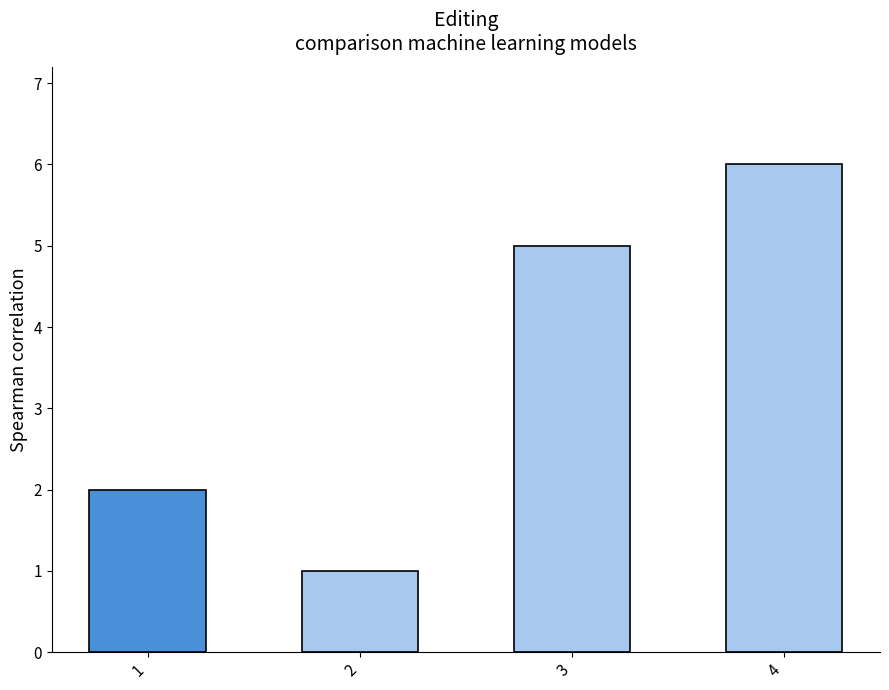

What is the sum of the values at 4 and 2?

7